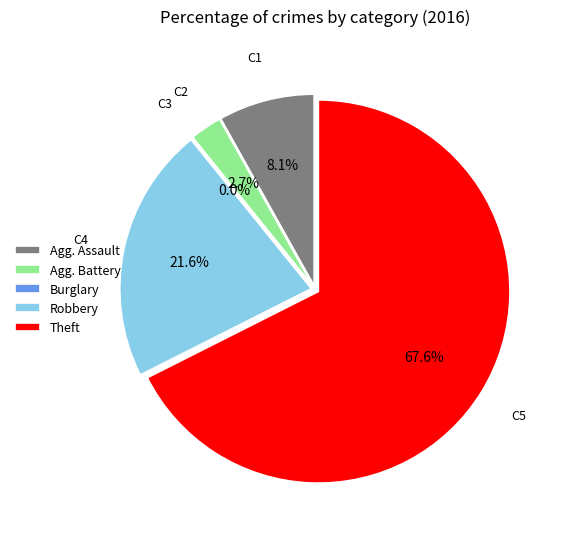

Combined, do Aggravated Assault and Robbery account for over 50%?

No